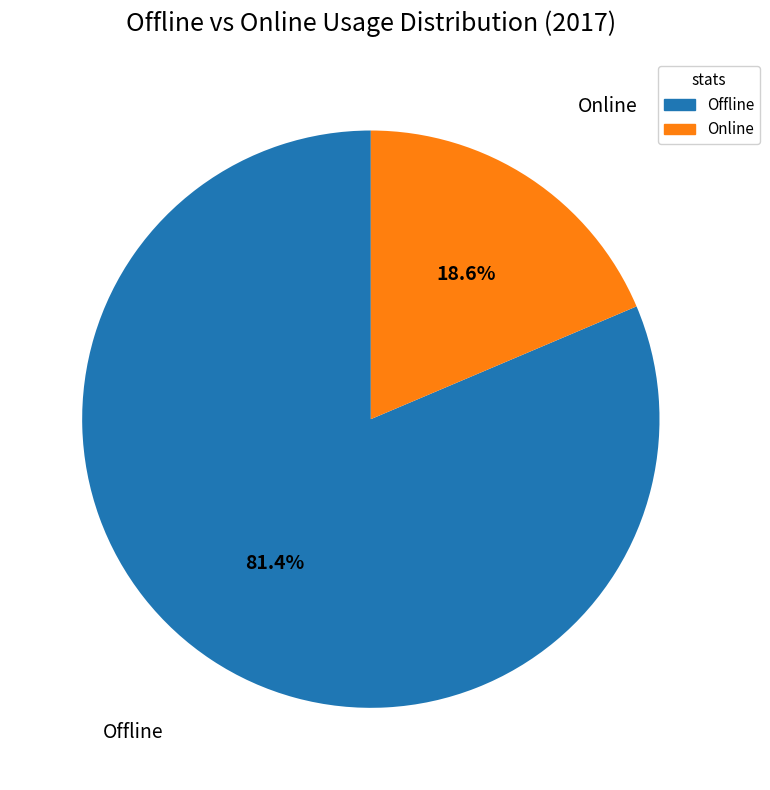

Combined, do Offline and Online account for over 50%?

Yes